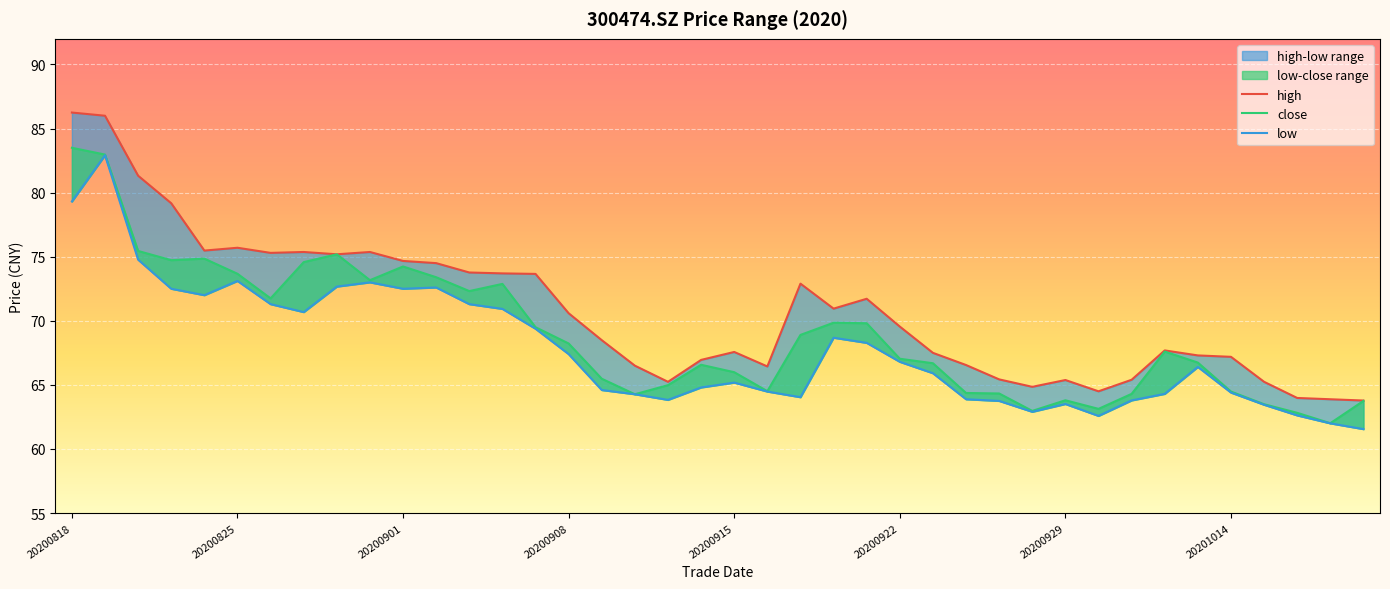

Rank the categories by low value from highest to lowest.

20200819, 20200818, 20200820, 20200825, 20200831, 20200828, 20200902, 20200821, 20200901, 20200824, 20200826, 20200903, 20200904, 20200827, 20200907, 20200918, 20200921, 20200908, 20200922, 20201013, 20200923, 20200915, 20200914, 20200909, 20200916, 20201014, 20201012, 20200910, 20200917, 20200924, 20200911, 20201009, 20200925, 20200929, 20201015, 20200928, 20201016, 20200930, 20201019, 20201020